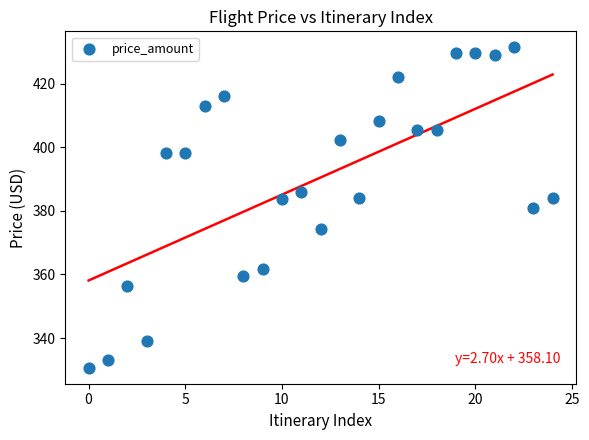

What is the range of Y values (max minus min)?

100.7